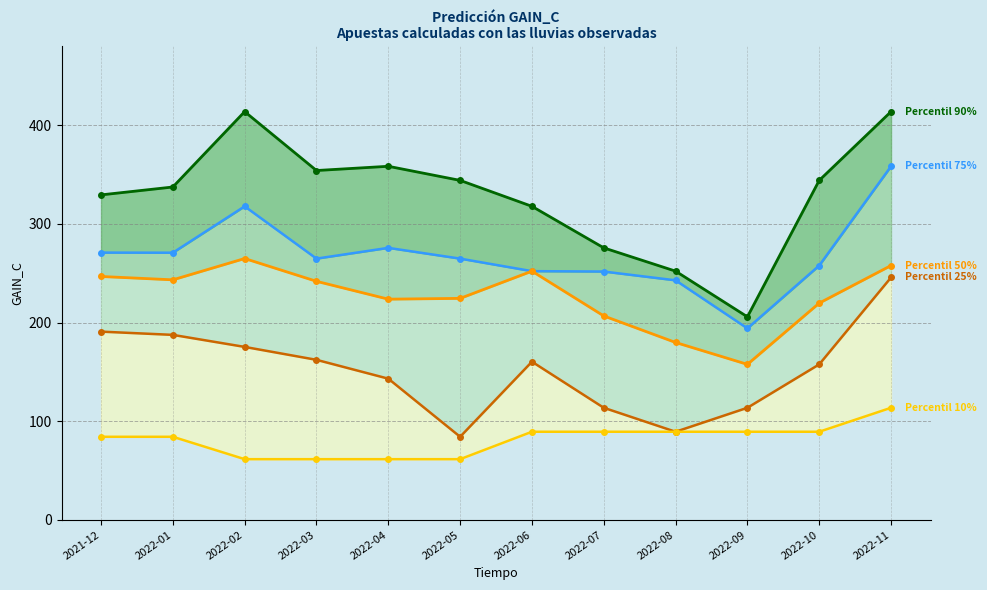

How many lines are shown in the chart?

5